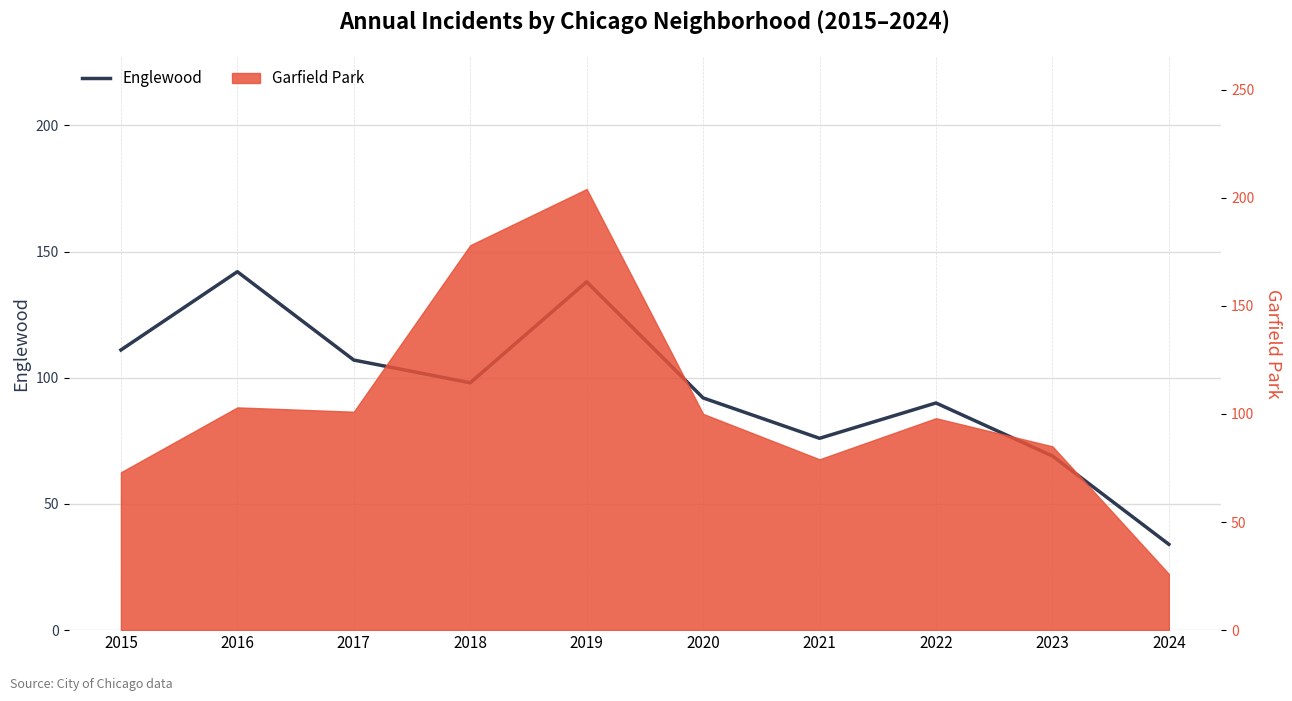

Which has a higher value, 2023 or 2017?

2017